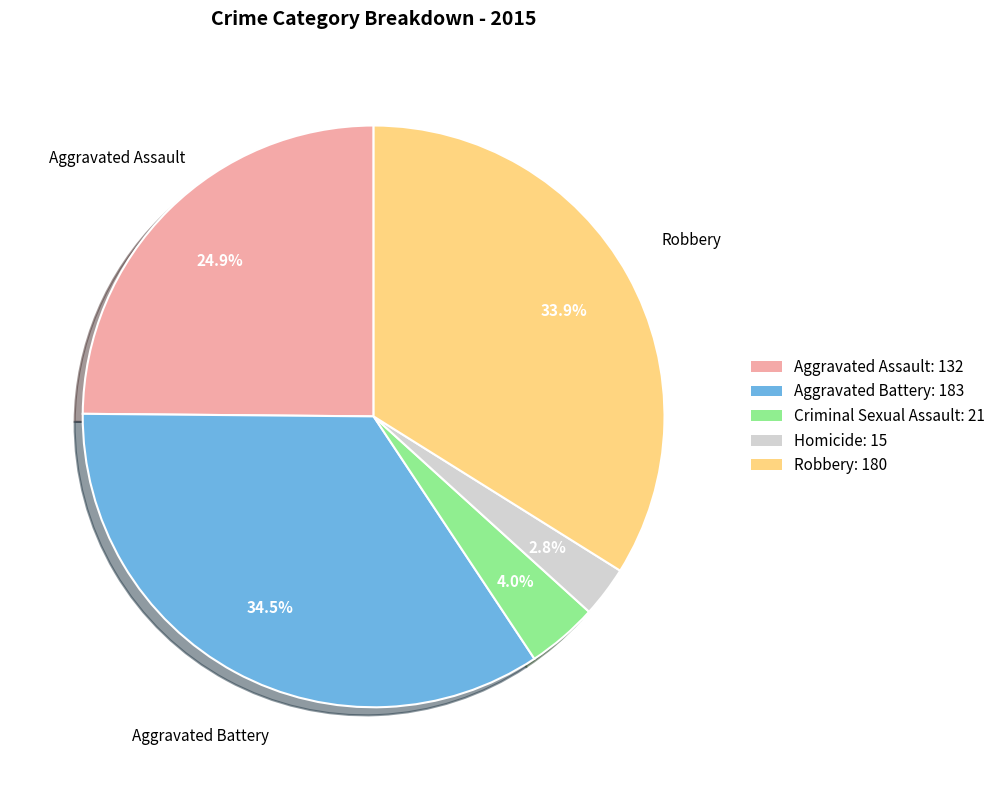

Which has a higher value, Aggravated Battery or Robbery?

Aggravated Battery